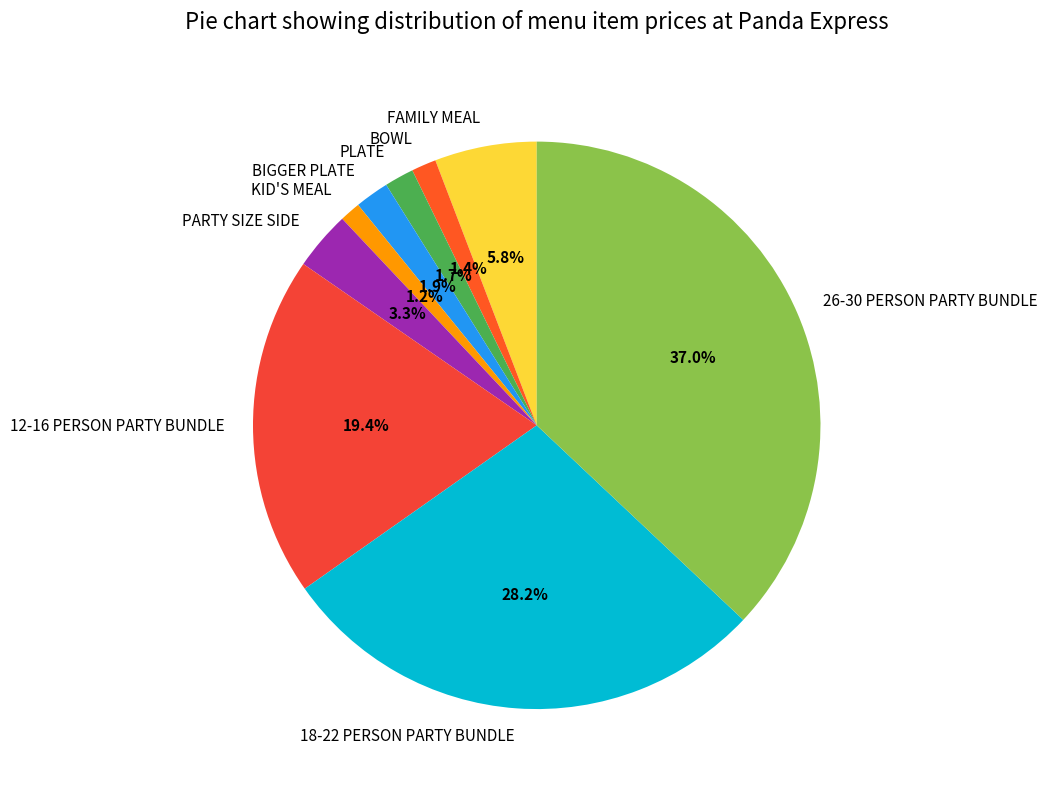

Is it true that BIGGER PLATE is 2% of the pie?

True